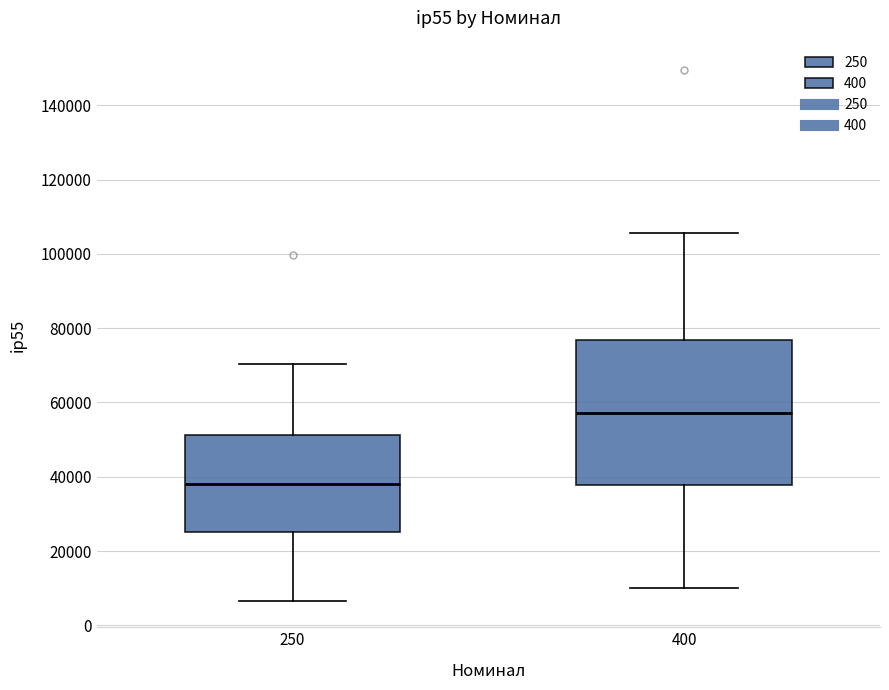

Reading left to right, read every box against the y-axis: the position of its median line, the range the box covers, and the ends of its whiskers. The values are not printed on the chart, so give them approximately, as read against the axis.

250: median 38000, box 26000 to 52000, whiskers 6000 to 70000
400: median 58000, box 38000 to 76000, whiskers 10000 to 106000